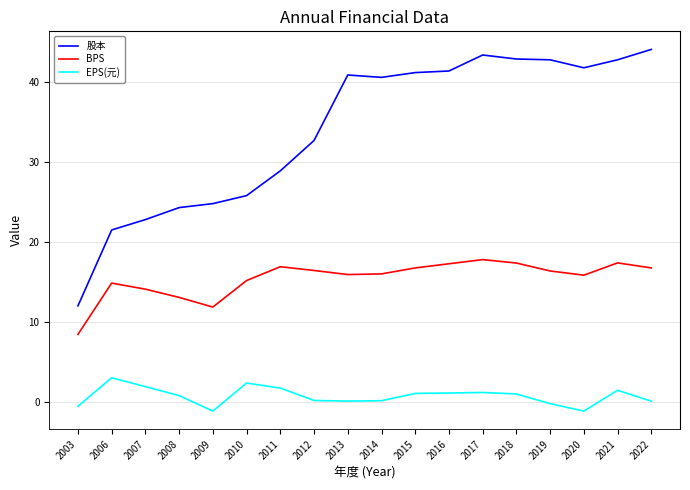

What is the minimum value for EPS(元)?

-1.2